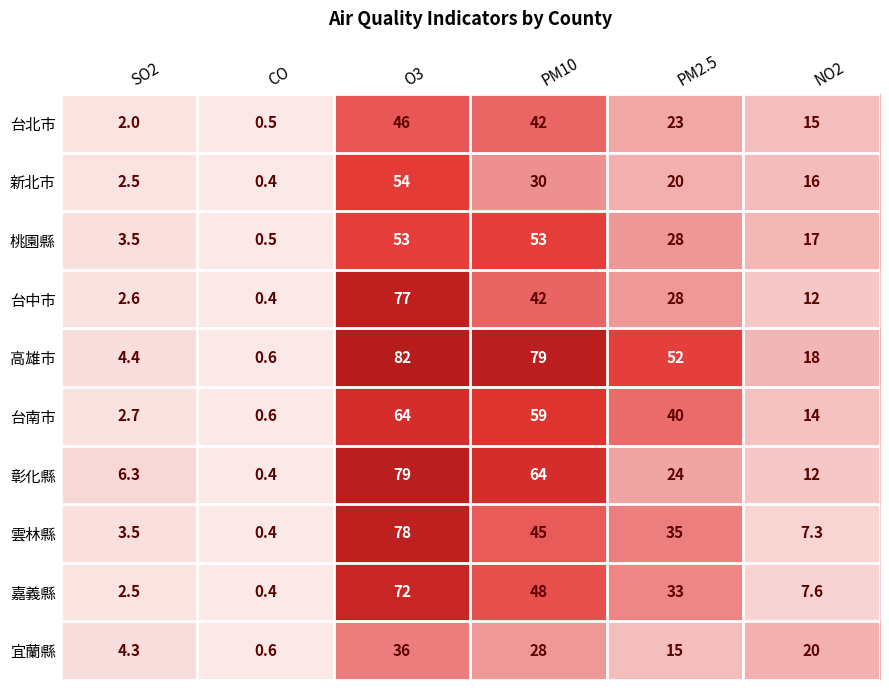

Where is 高雄市 nearest to the value 41?

PM2.5